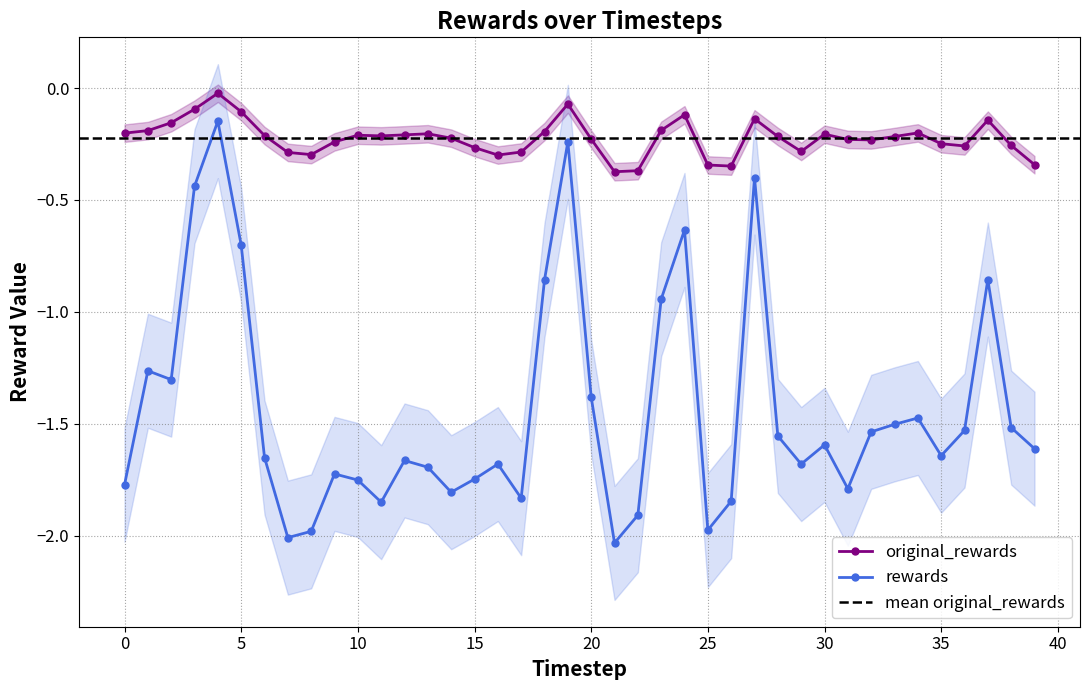

What is the maximum value for rewards?

-0.1